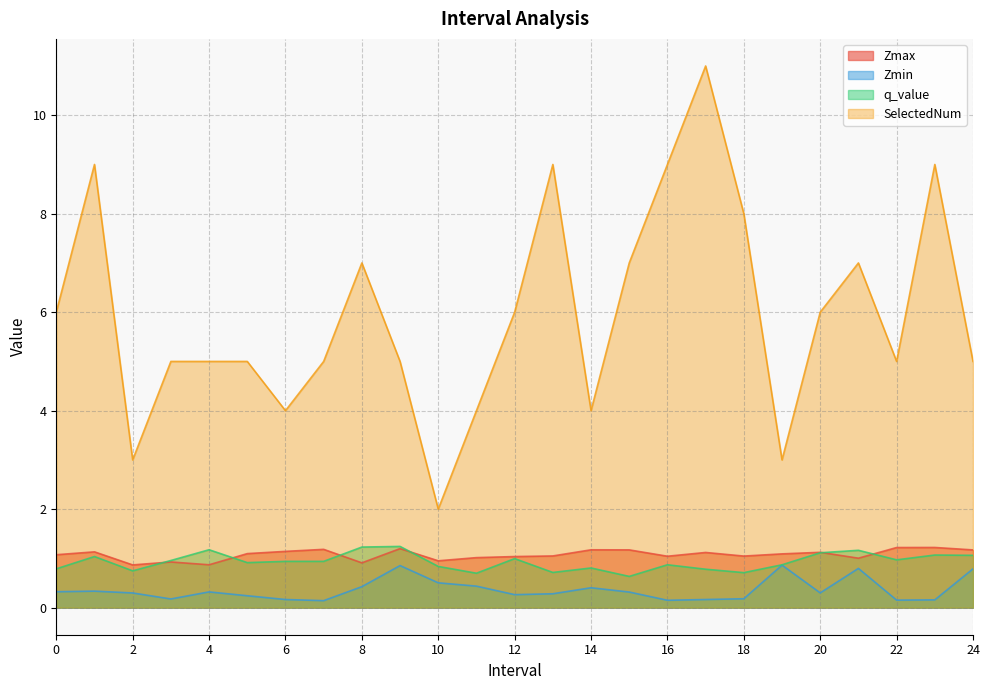

At which category does SelectedNum reach its first local valley?

2